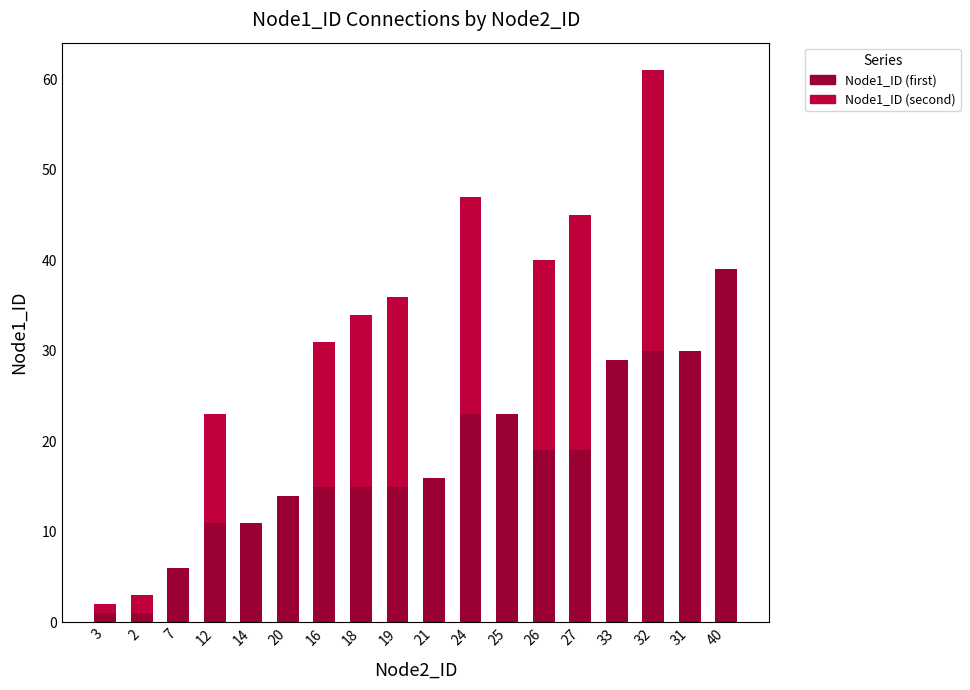

Is it true that Node1_ID (second) equals 16 at 16?

True